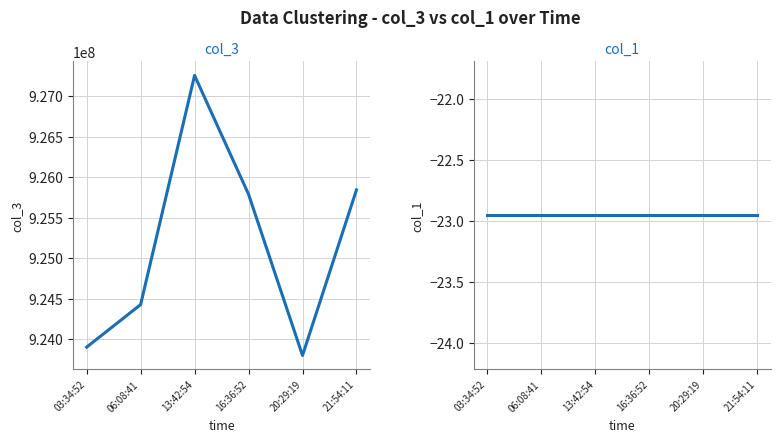

True or false: col_3 and col_1 cross at least once.

False